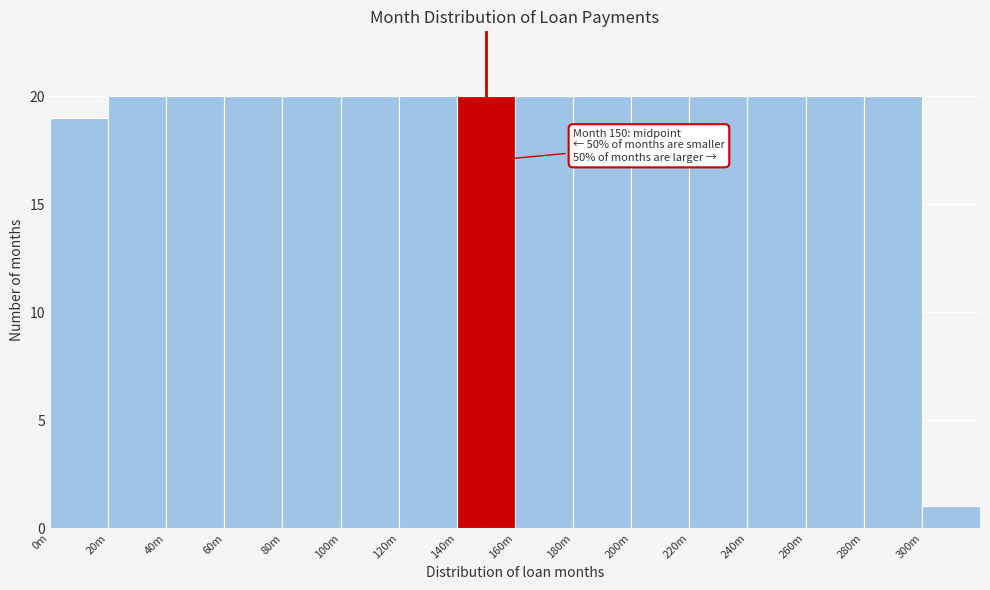

Reading left to right, list all the values displayed in this chart.

19	20	20	20	20	20	20	20	20	20	20	20	20	20	20	1